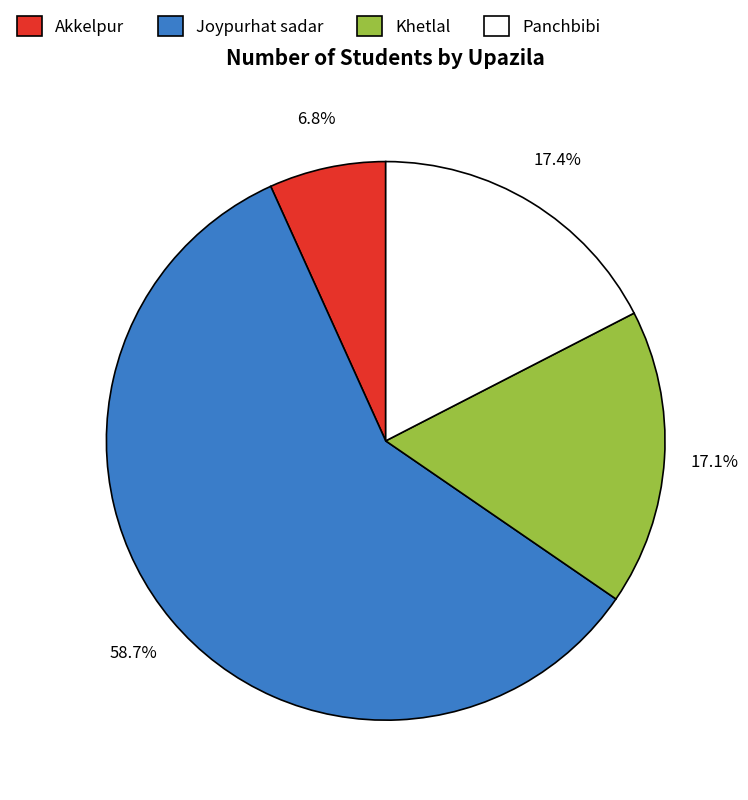

What is the largest slice in the pie chart?

Joypurhat sadar